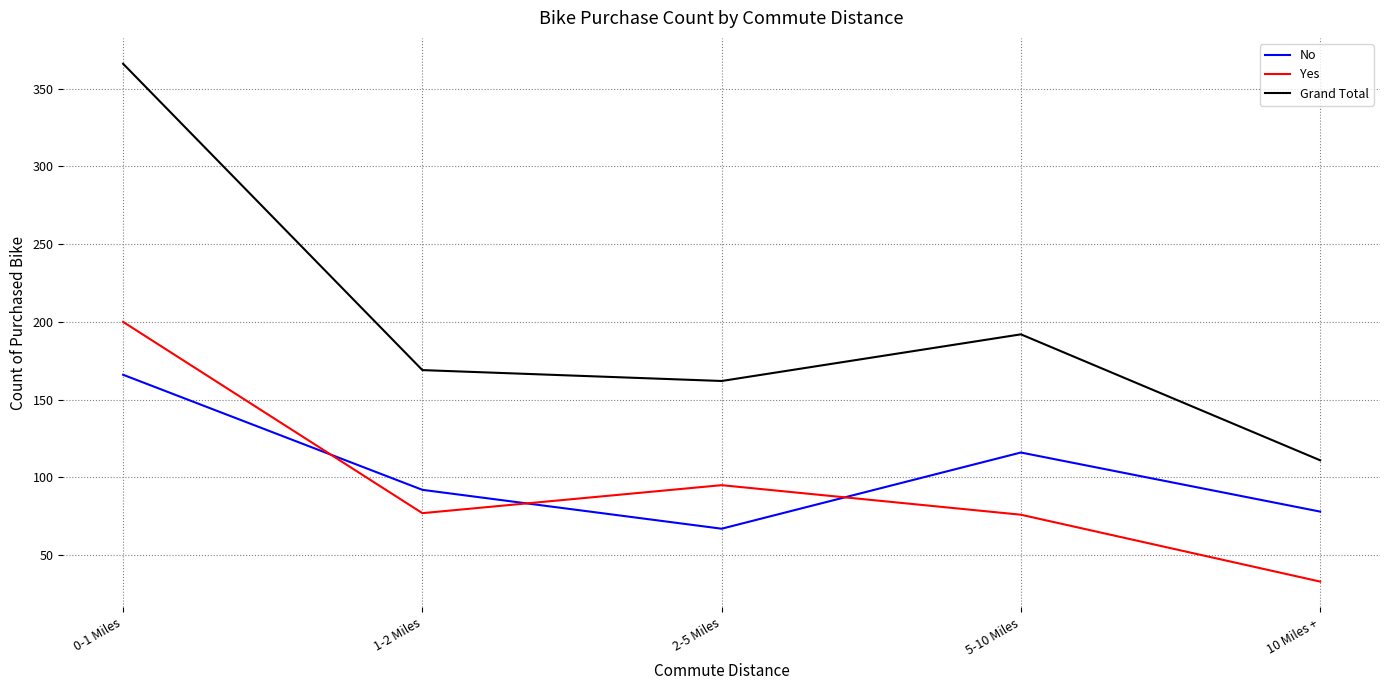

How many categories are shown in the chart?

5